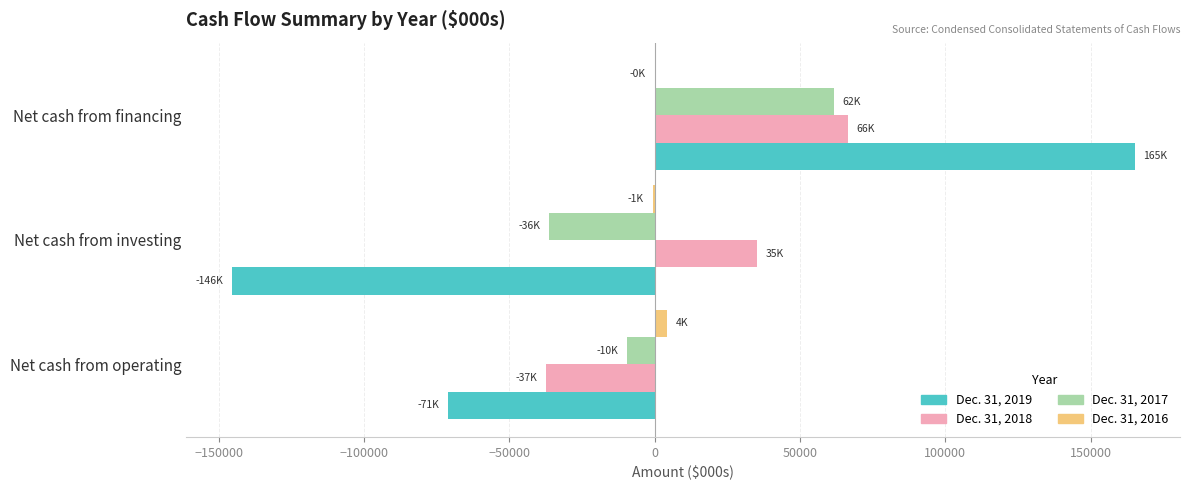

Count the Dec. 31, 2017 values in the range -36277 to 61585.

3